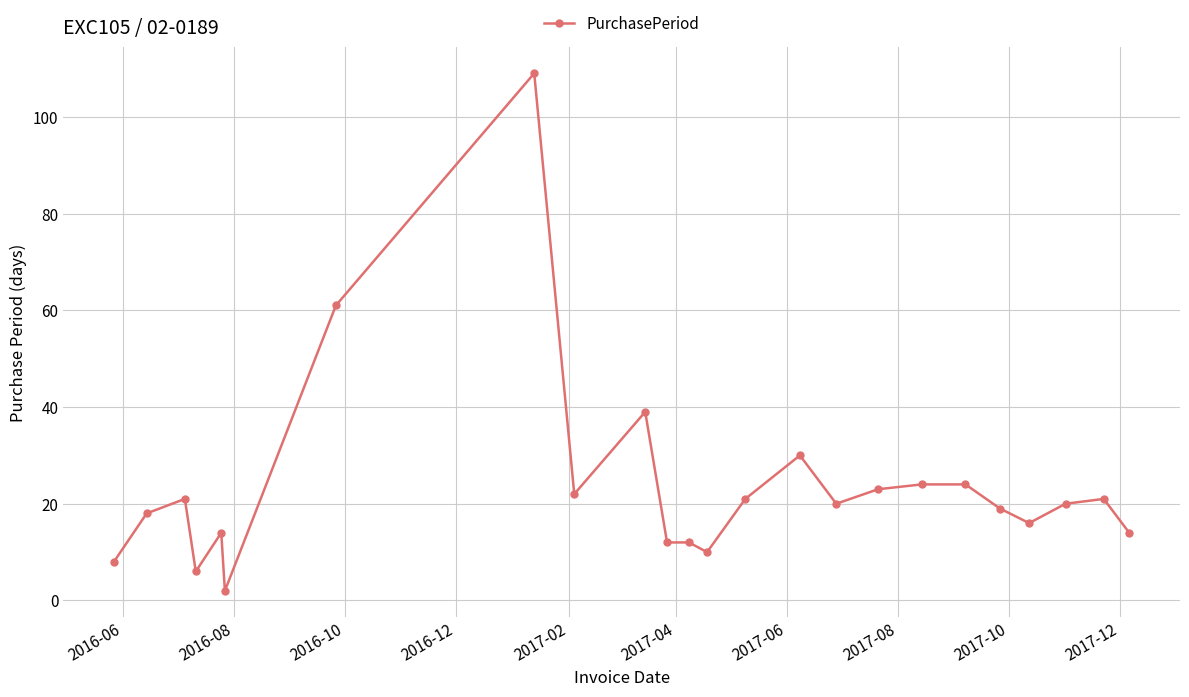

How many categories are shown in the chart?

24